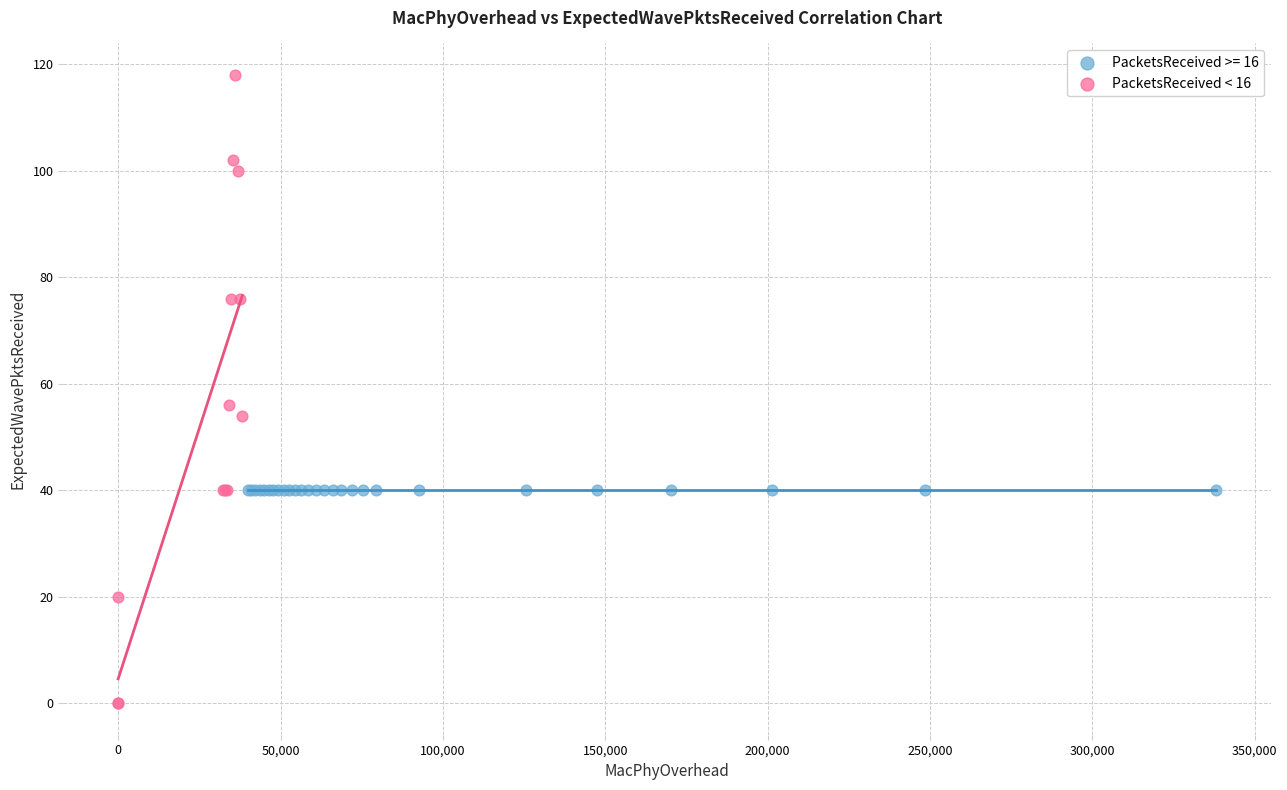

Which series reaches the maximum Y coordinate?

PacketsReceived < 16